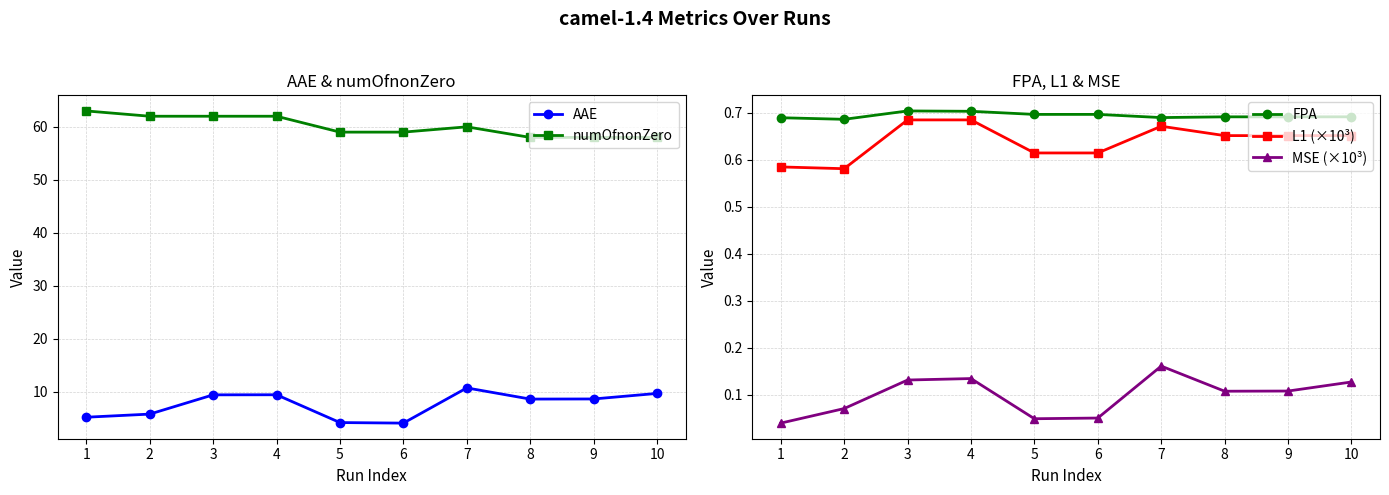

Reading left to right, list all the values displayed in this chart.

AAE: 1=5.2	2=5.8	3=9.4	4=9.4	5=4.2	6=4.0	7=10.7	8=8.6	9=8.6	10=9.7
numOfnonZero: 1=63.0	2=62.0	3=62.0	4=62.0	5=59.0	6=59.0	7=60.0	8=58.0	9=58.0	10=58.0
FPA: 1=0.7	2=0.7	3=0.7	4=0.7	5=0.7	6=0.7	7=0.7	8=0.7	9=0.7	10=0.7
L1 (×10³): 1=0.6	2=0.6	3=0.7	4=0.7	5=0.6	6=0.6	7=0.7	8=0.7	9=0.7	10=0.7
MSE (×10³): 1=0.0	2=0.1	3=0.1	4=0.1	5=0.0	6=0.1	7=0.2	8=0.1	9=0.1	10=0.1